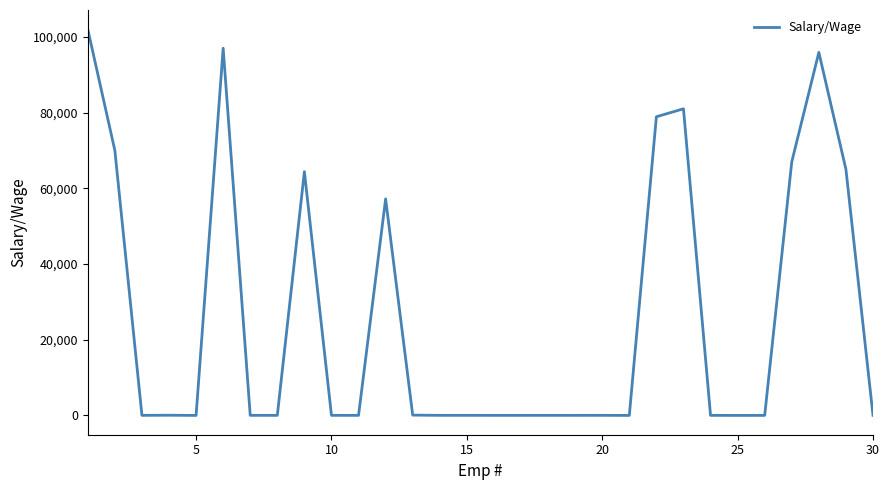

What is the difference between the maximum and minimum values?

102000